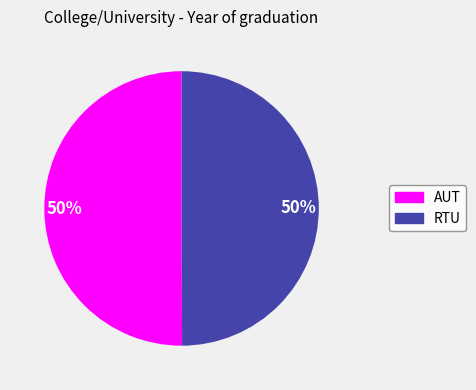

What percentage is the RTU slice, to the nearest percent?

50%